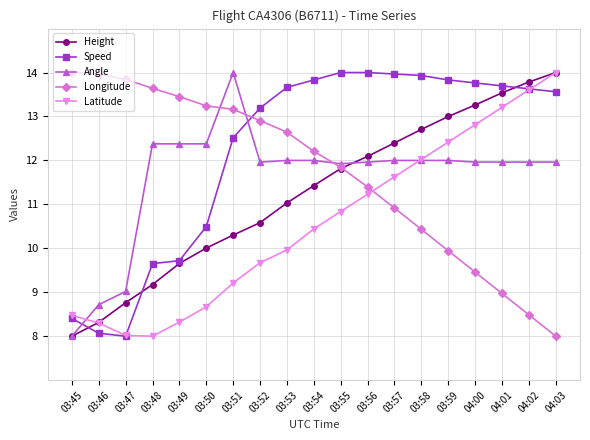

The Longitude series shows 13.2 at 03:50. True or false?

True